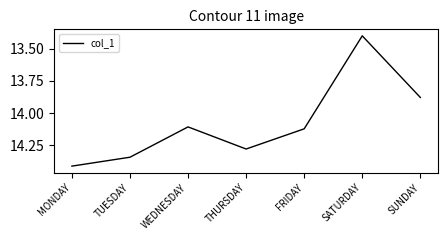

How many values are below 14?

2